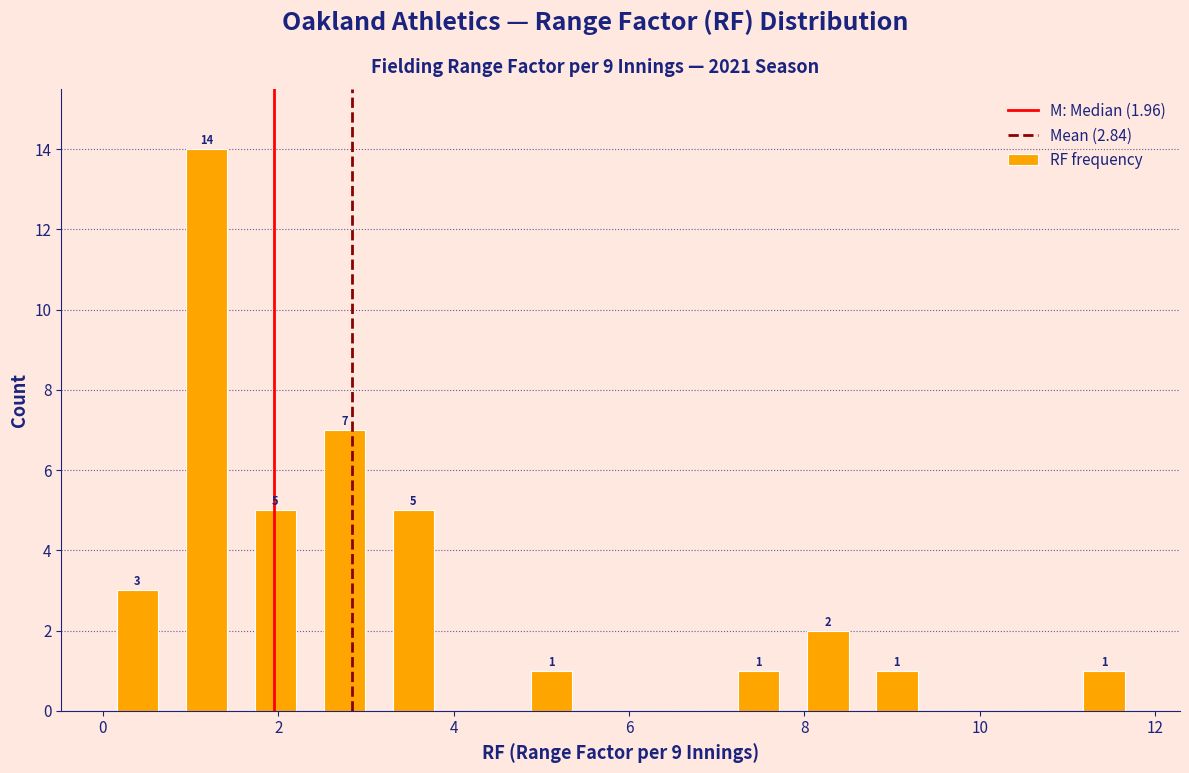

Read against the x-axis, roughly where is the centre of the tallest bar?

1.2